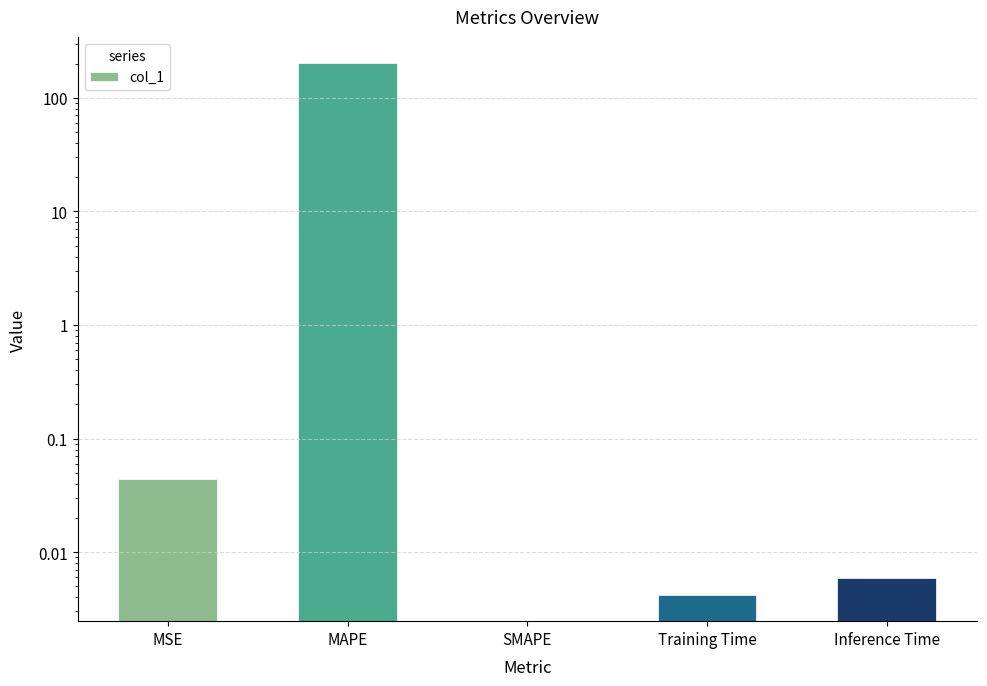

Reading left to right, what are all the values shown in this chart?

MSE=0.0	MAPE=201.1	SMAPE=0.0	Training Time=0.0	Inference Time=0.0